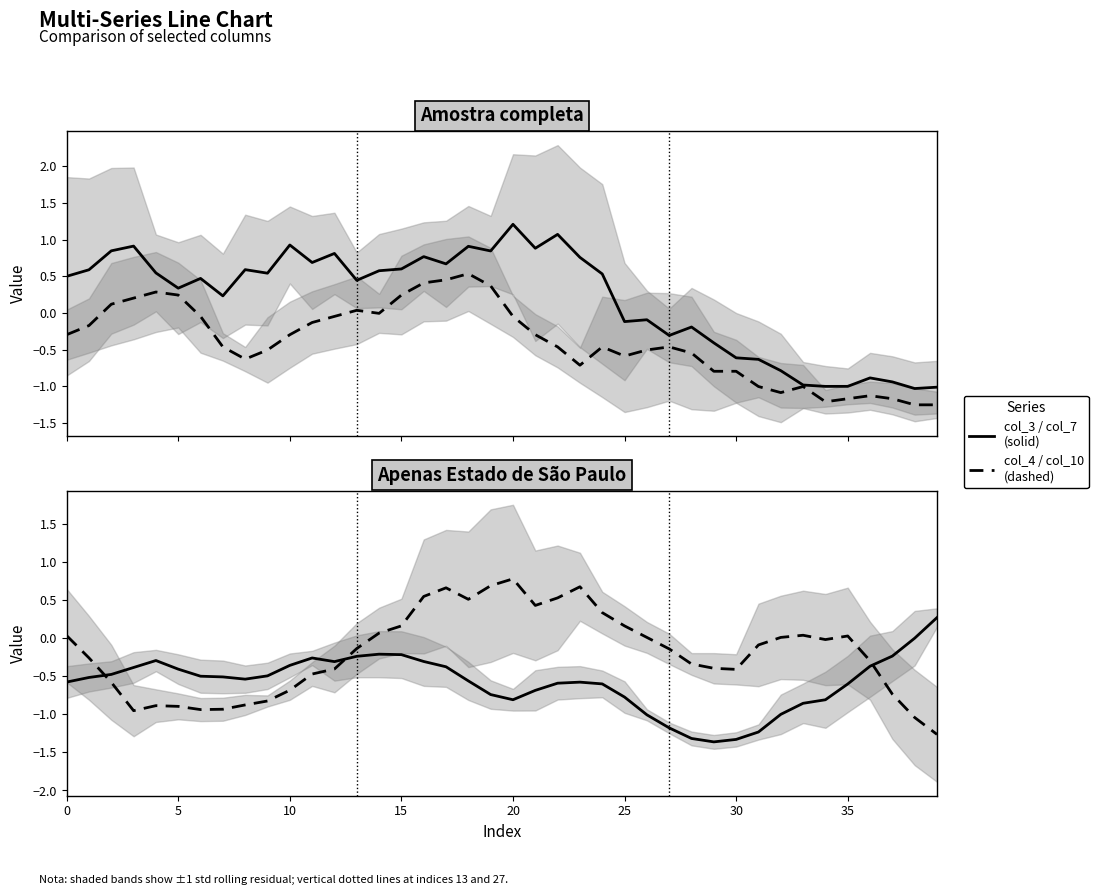

What is the minimum value shown in the chart?

-1.4